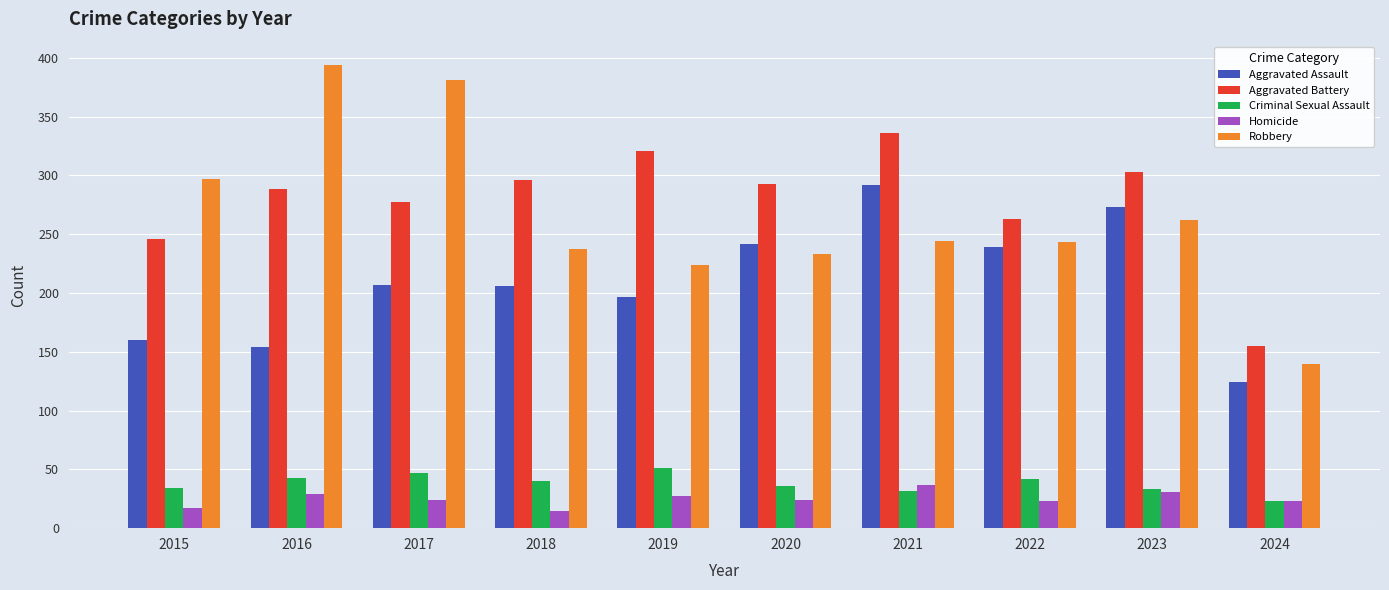

What is the difference between the second highest and minimum values in the Robbery series?

241